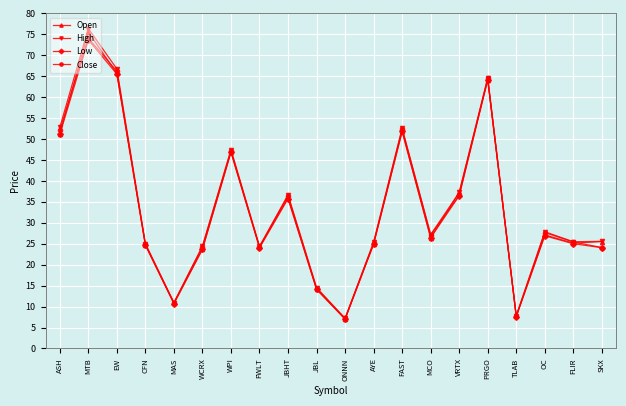

What value does the Open series have at FAST?

51.9